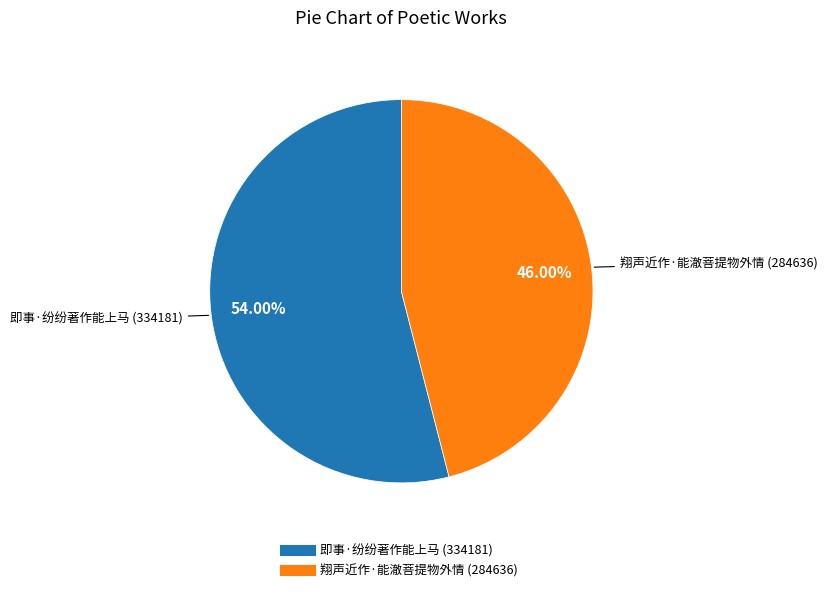

Count the number of slices in the pie.

2